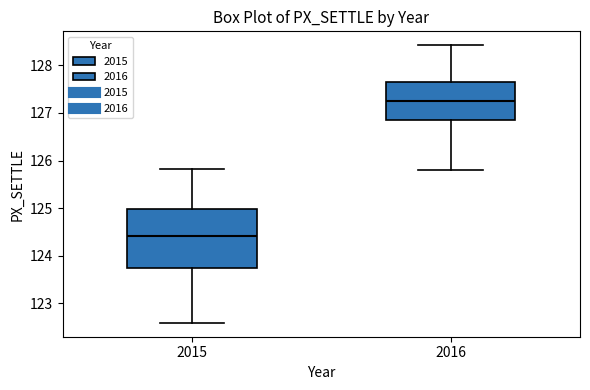

Which box has the highest median line?

2016